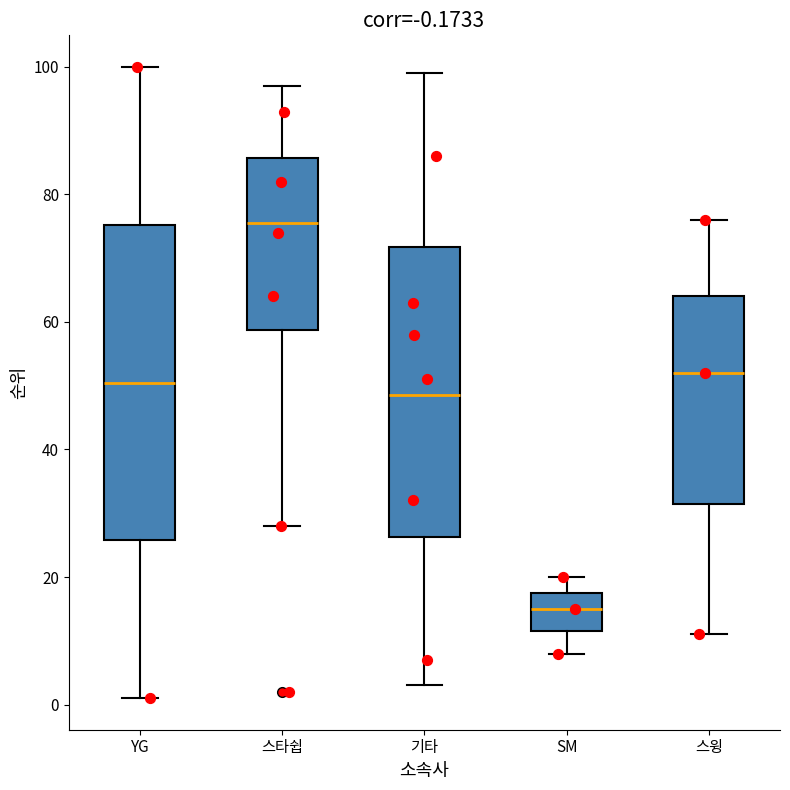

Which box has the highest median line?

스타쉽